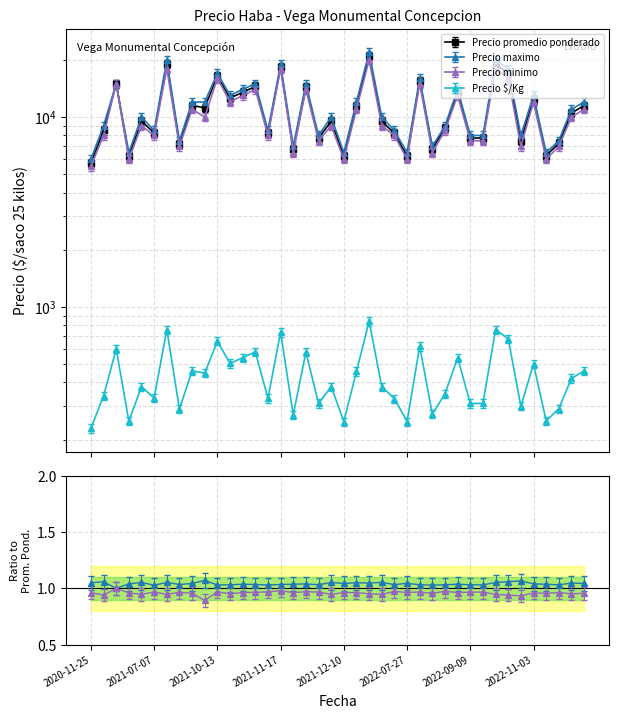

The value of Precio $/Kg at 2020-12-23 is 971. True or false?

False